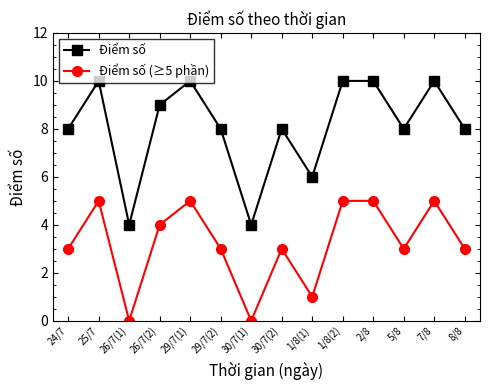

Does the chart display data point markers on the line(s)?

Yes